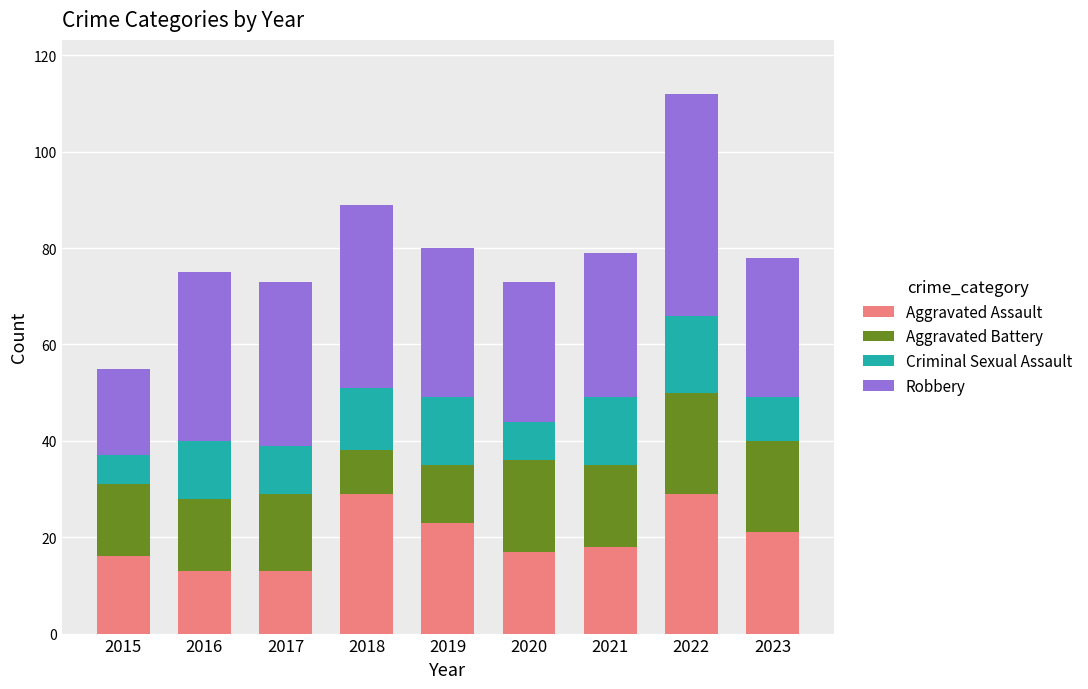

What is the difference between the maximum and minimum values in the Aggravated Assault series?

16